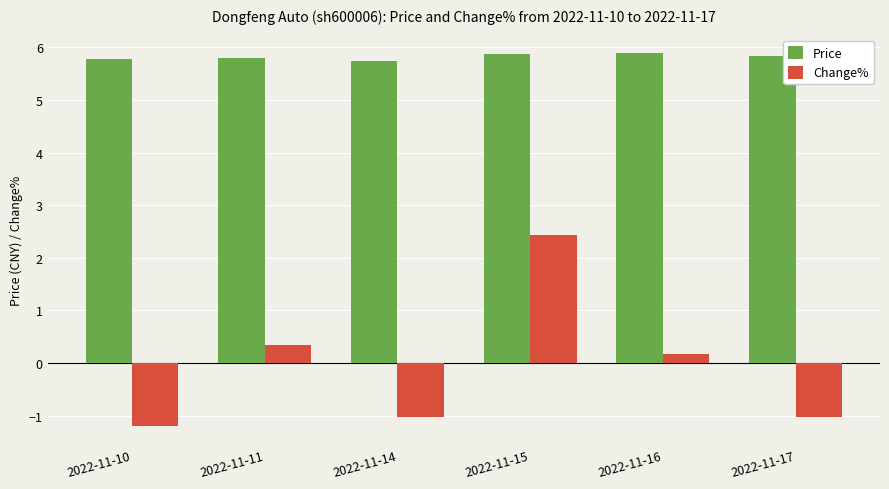

The value of Change% at 2022-11-17 is -1.0. True or false?

True